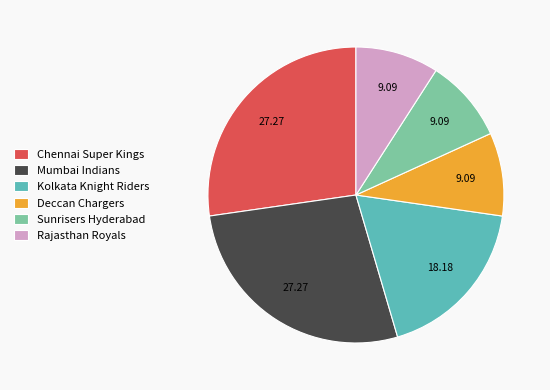

Which has a higher value, Deccan Chargers or Kolkata Knight Riders?

Kolkata Knight Riders